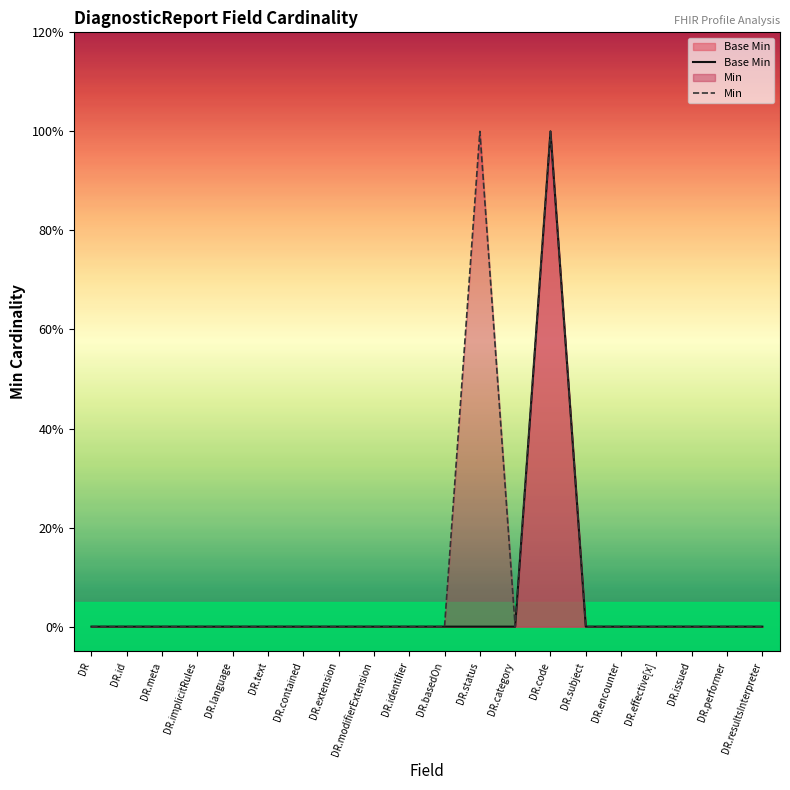

What is the maximum value for Min?

1